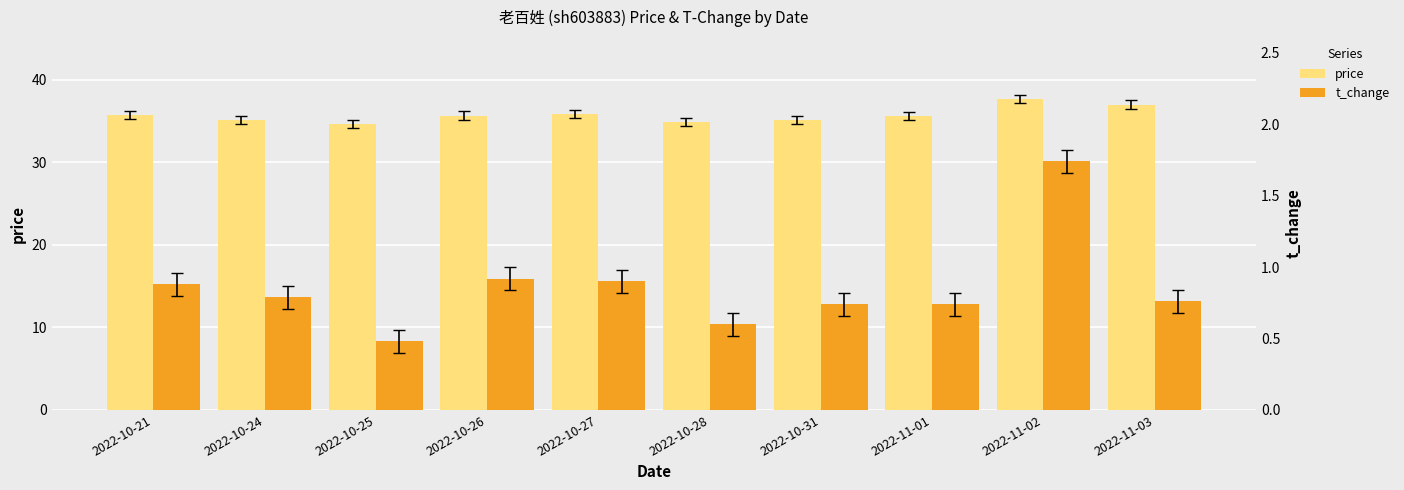

What is the label of the 7th bar from the left?

2022-10-31